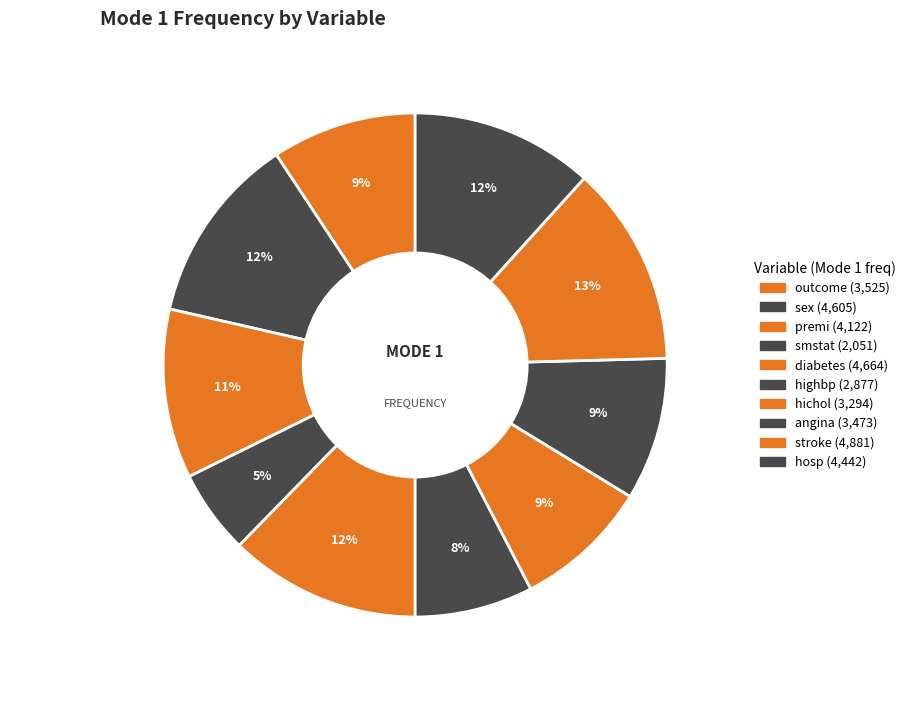

Does any single category account for the majority?

No